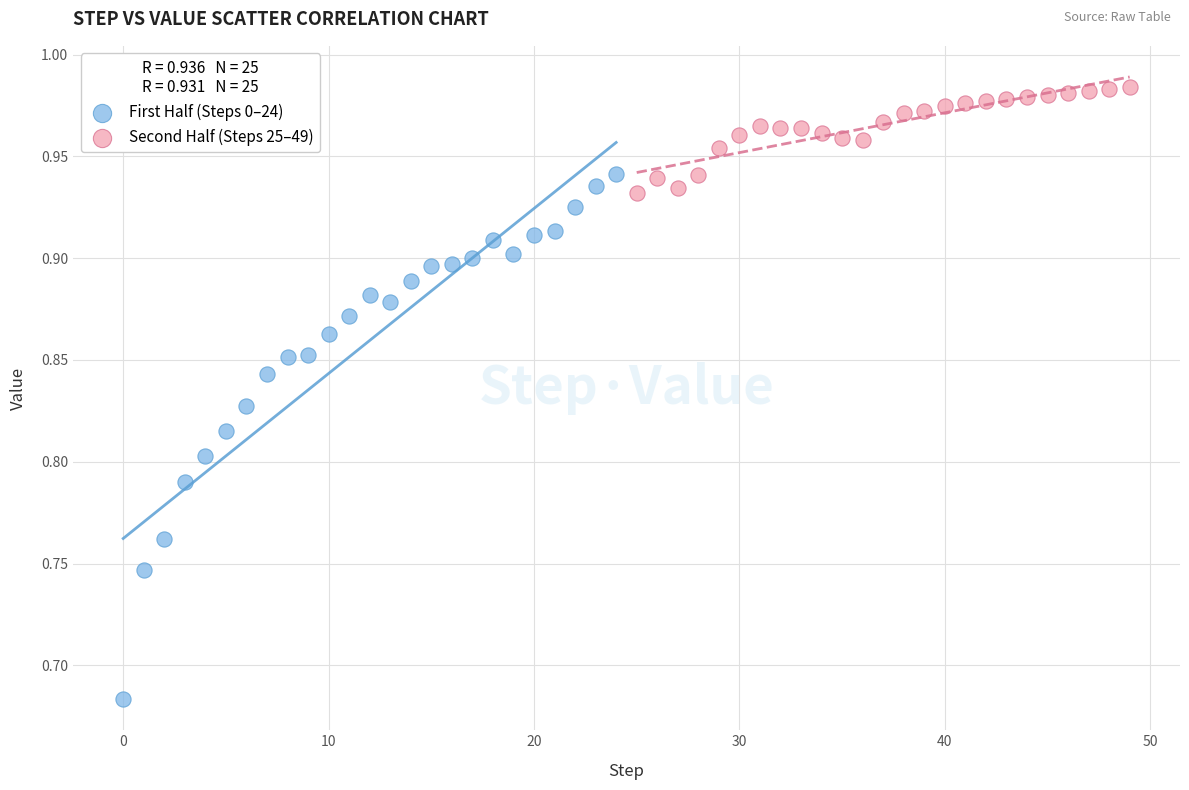

Which series has the widest spread of Y values?

First Half (Steps 0–24)